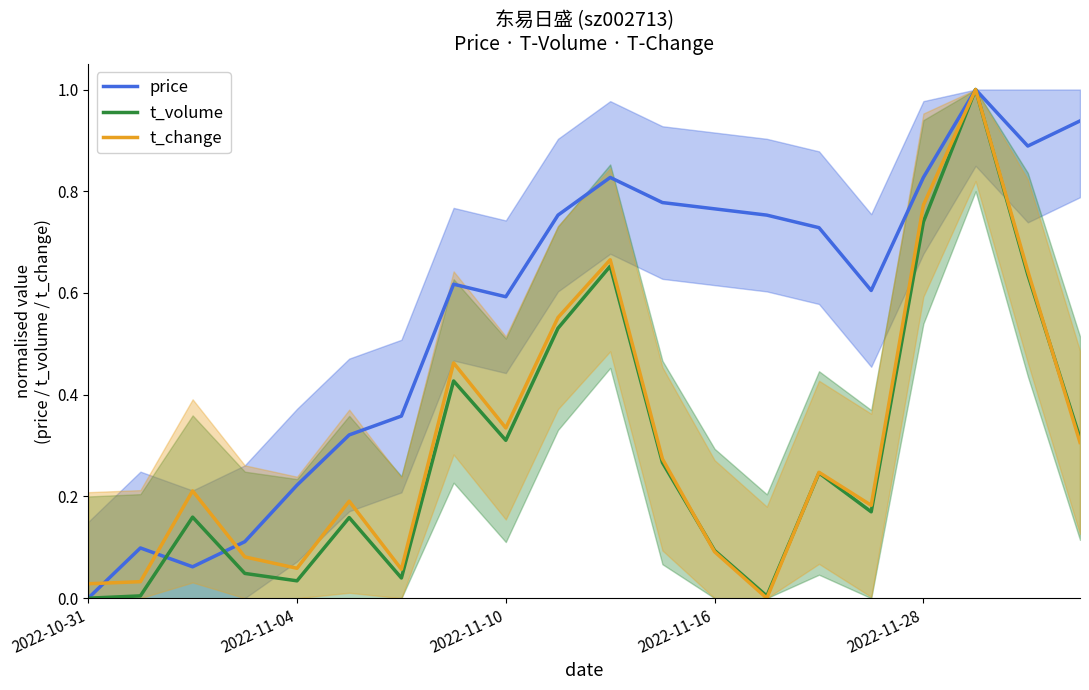

What is the maximum value for t_volume?

1.0